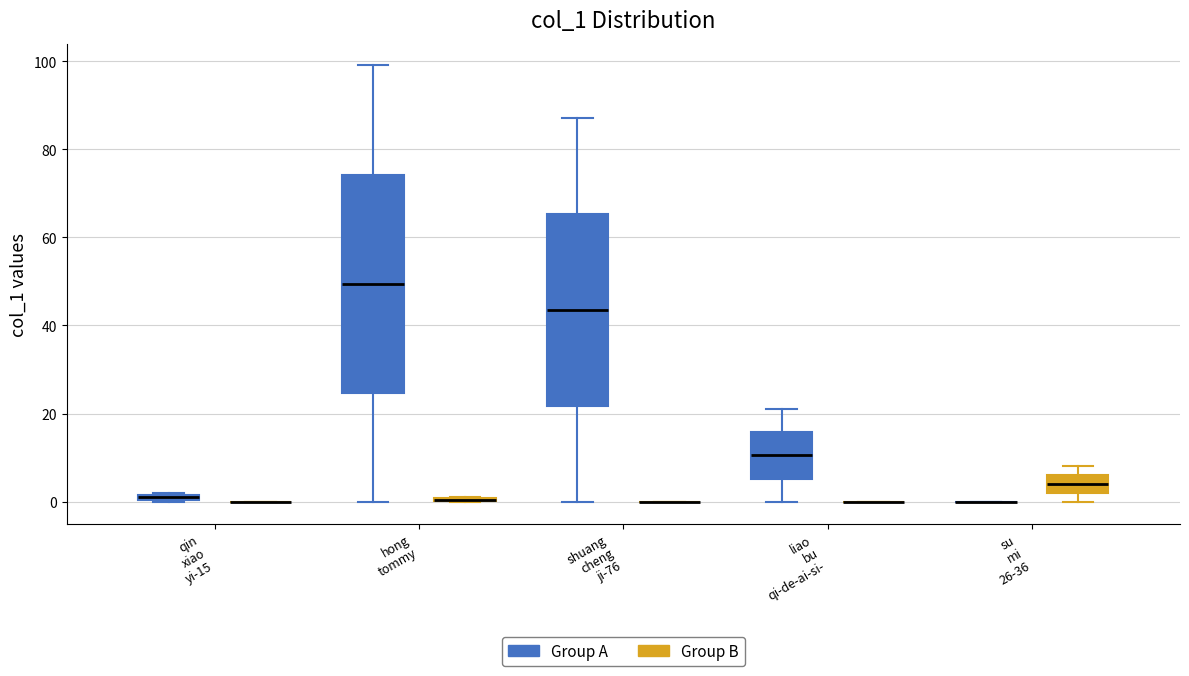

Where does the median line of the box for liao bu qi-de-ai-si- (Group A) sit on the y-axis? The values are not printed on the chart, so give them approximately, as read against the axis.

10